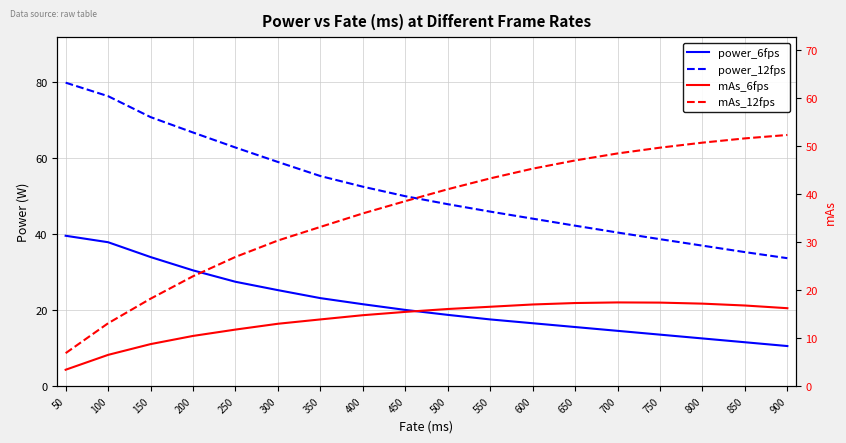

What is the highest value of the power_6fps series?

39.5